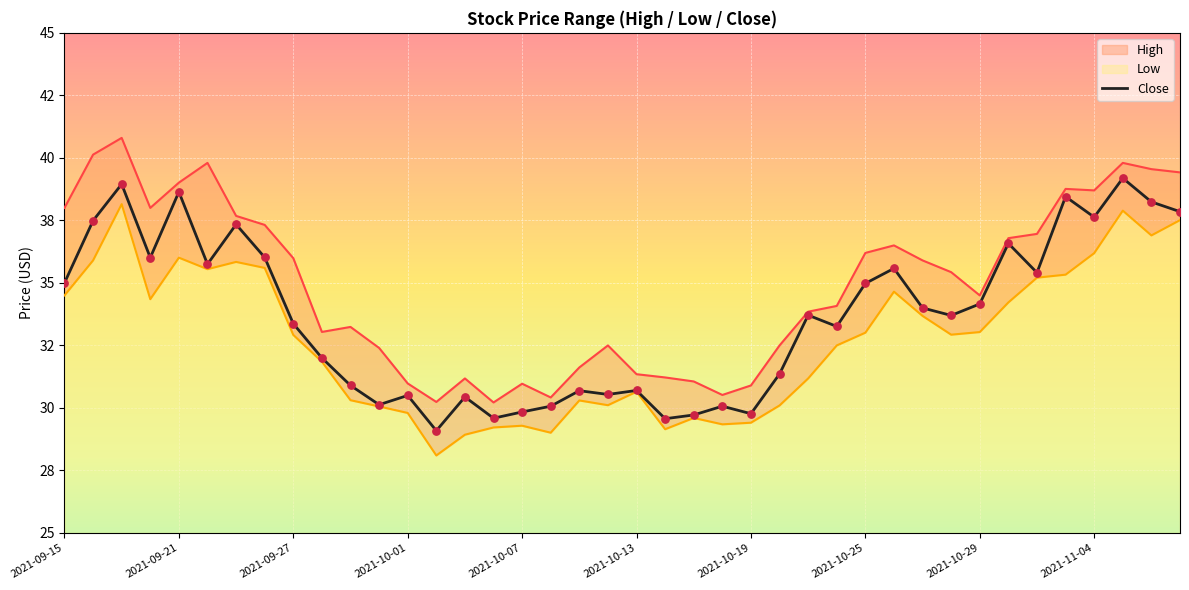

Which has a higher value, 34 or 21?

34